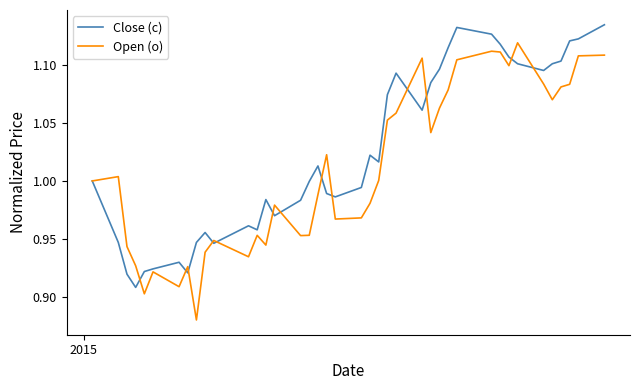

Which series has the largest total across all categories?

Close (c)